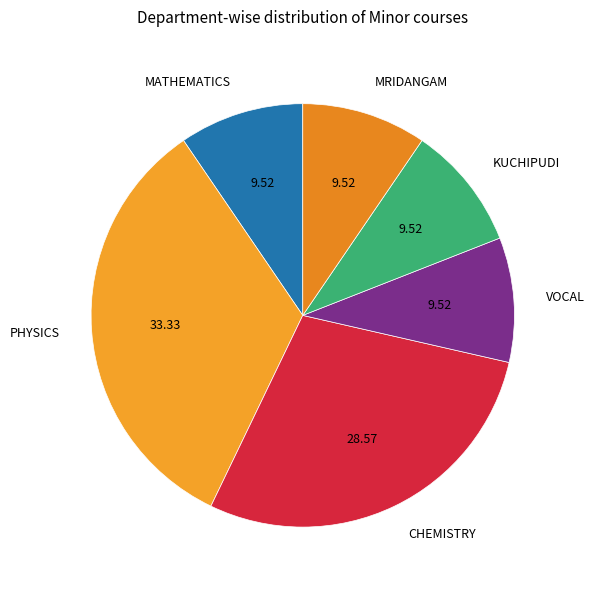

Which category has the biggest portion of the pie?

PHYSICS